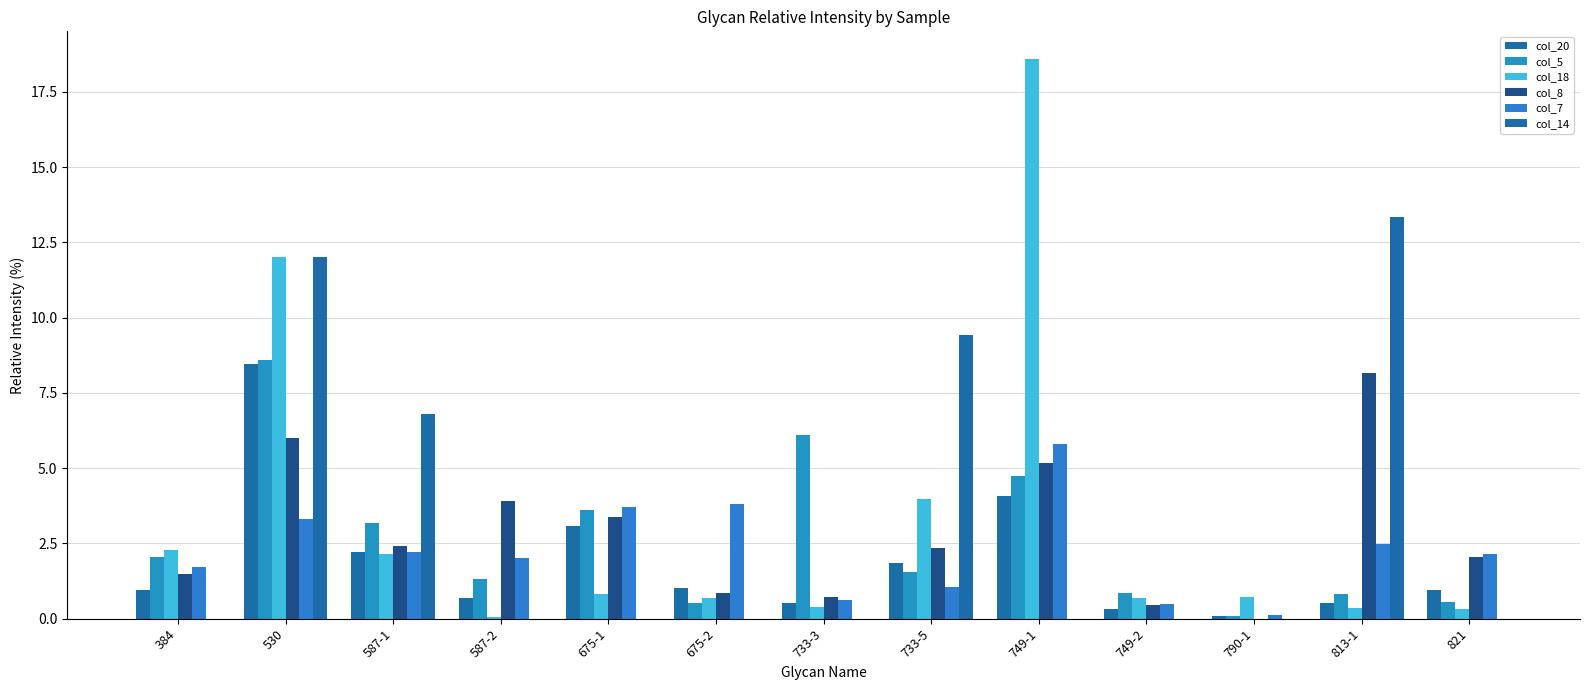

The value of col_18 at 675-2 is 1.1. True or false?

False